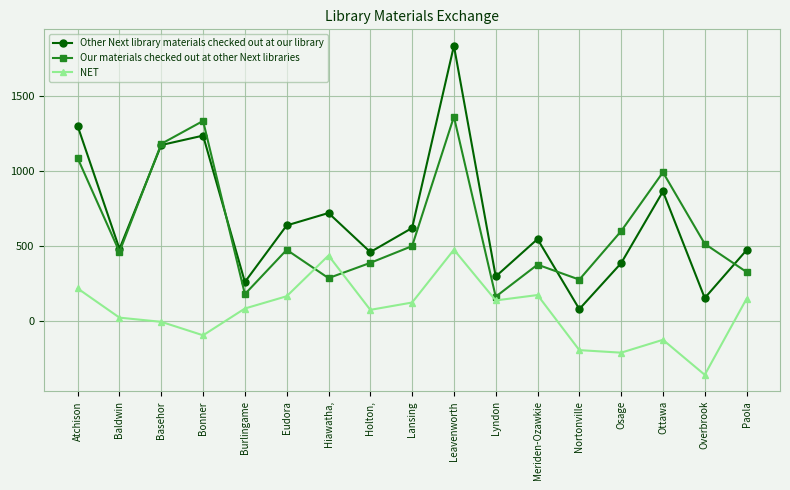

How many categories are shown in the chart?

17